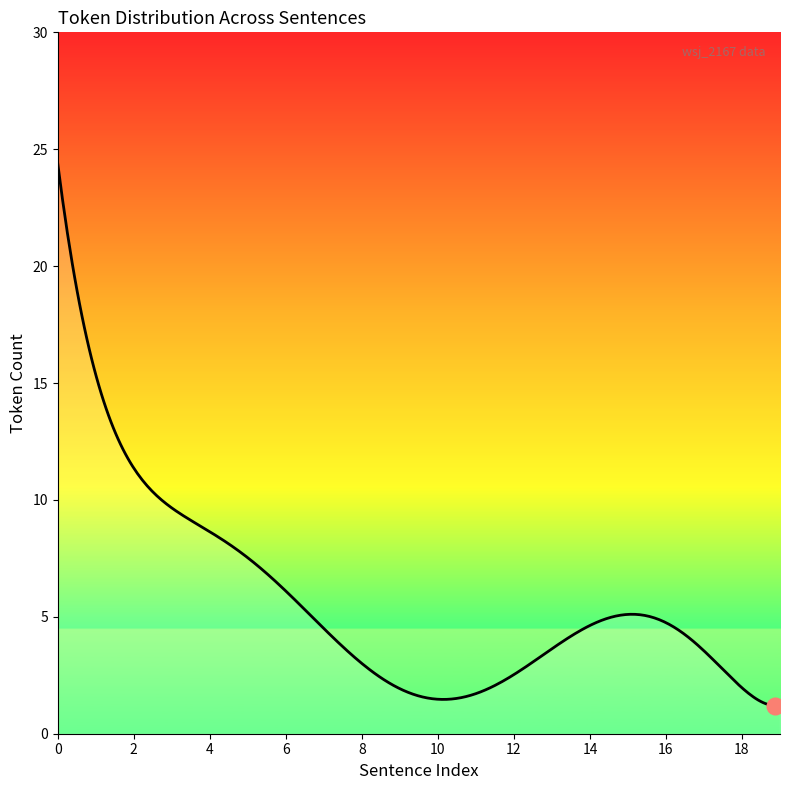

What is the difference between the maximum and minimum values?

23.2